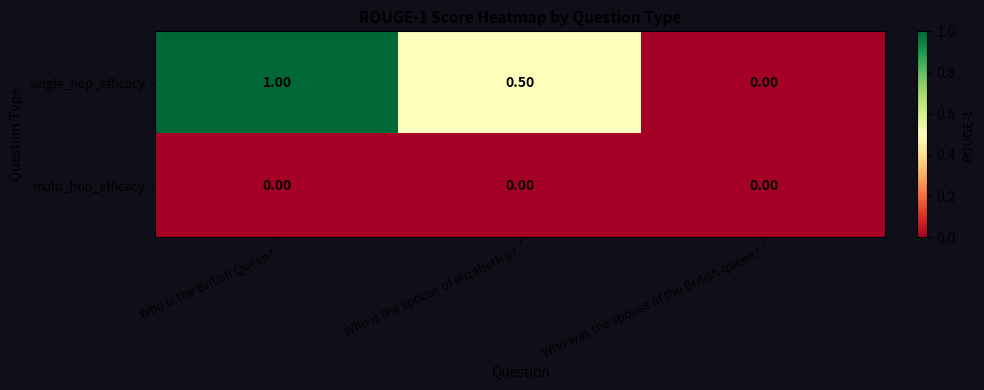

What is the spread (max minus min) of values at Who is the British Queen??

1.0